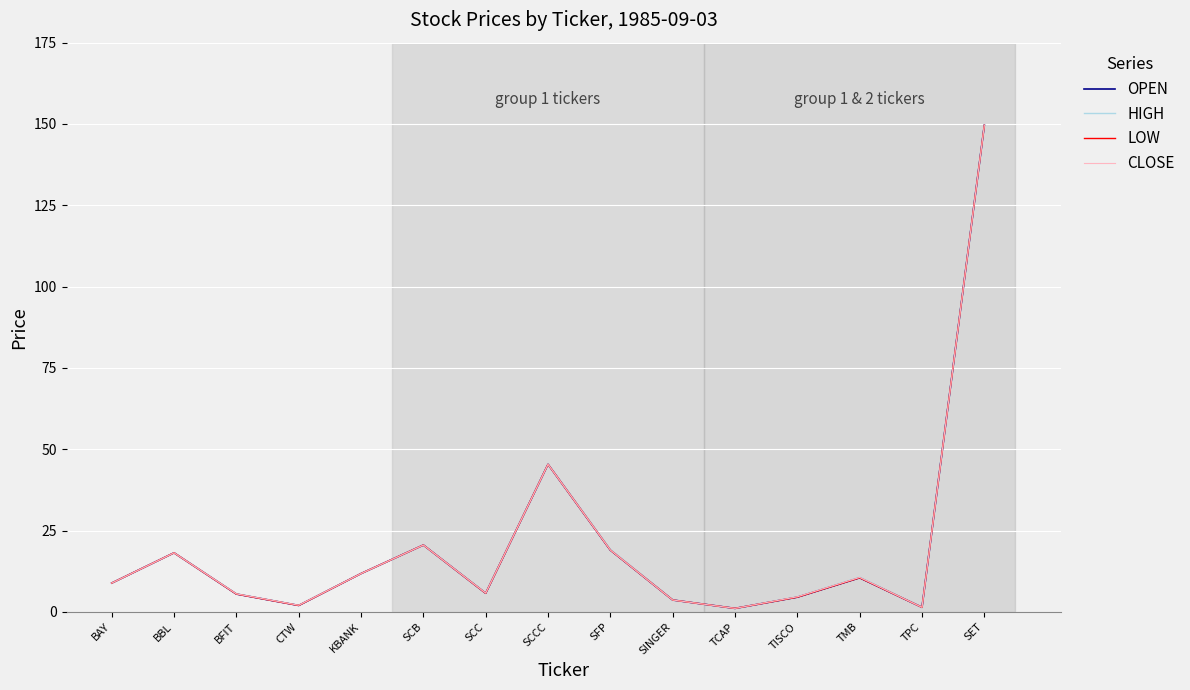

Which series has the largest total across all categories?

HIGH